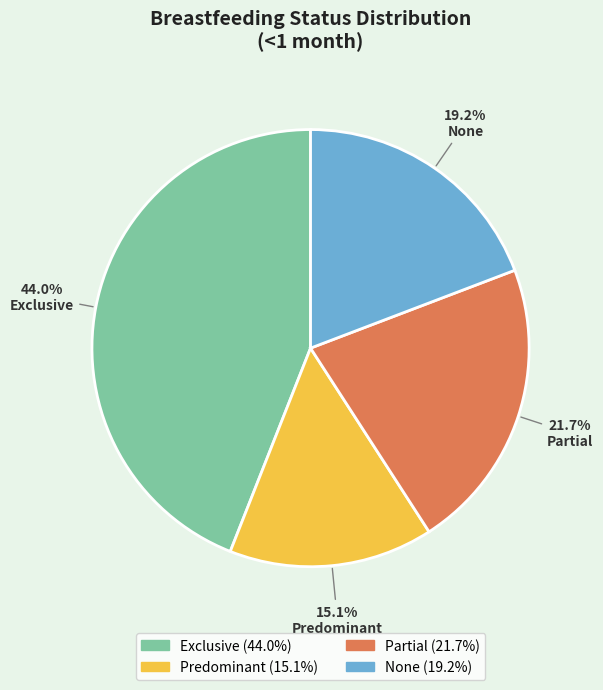

Rank the categories by value from lowest to highest.

Predominant, None, Partial, Exclusive